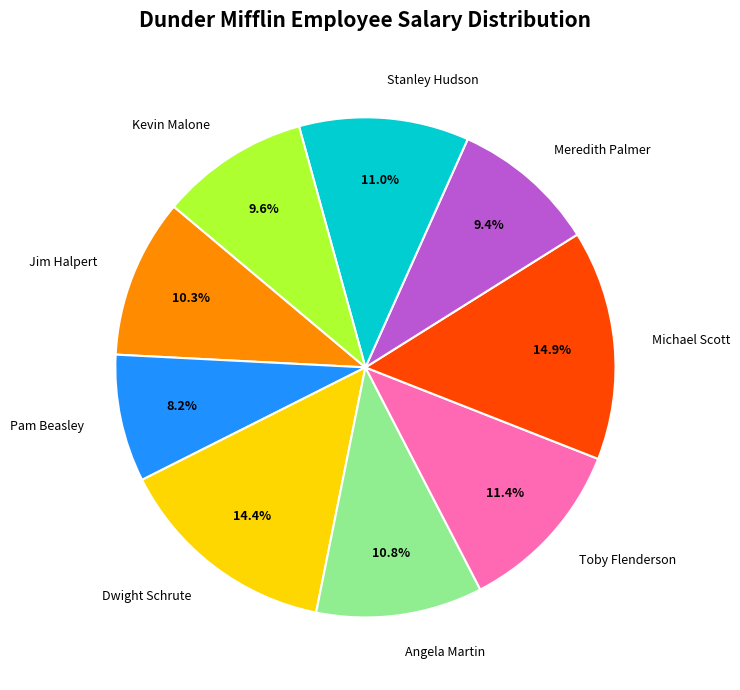

How many slices are in this pie chart?

9